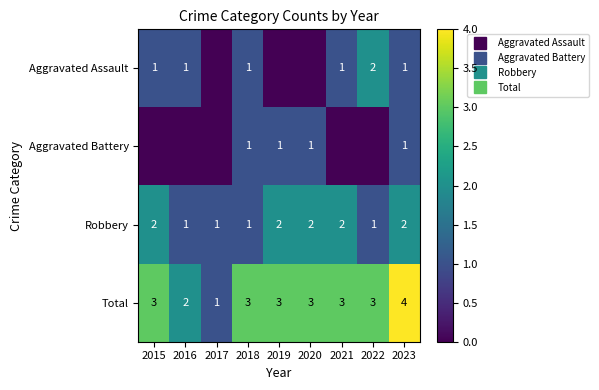

What is the difference between the second highest and second lowest values in the Aggravated Battery series?

1